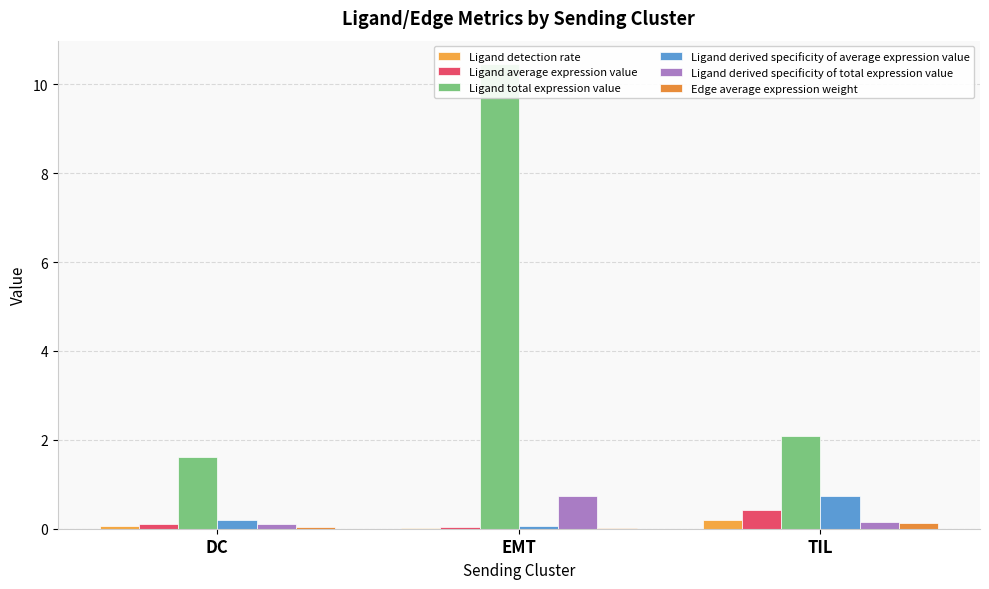

How many Ligand detection rate values are between 0 and 1?

3